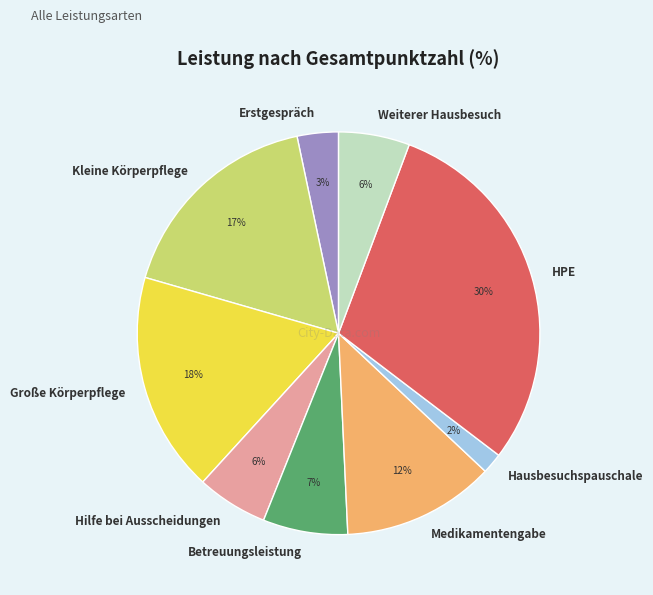

Does any single category account for the majority?

No